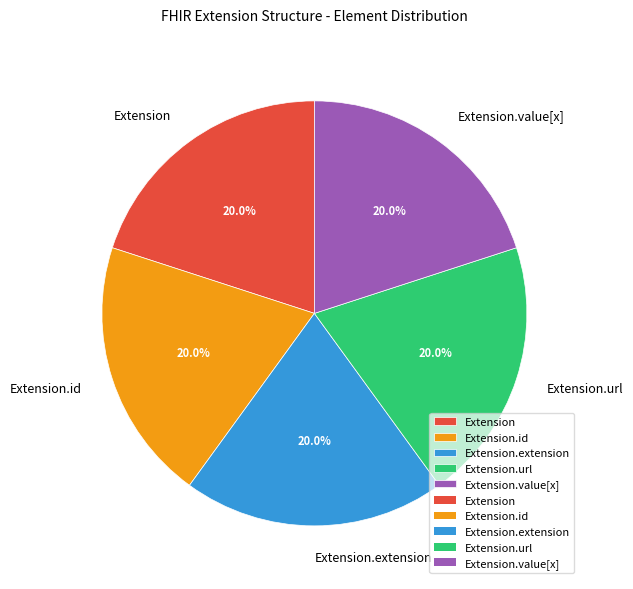

Does any single category account for the majority?

No